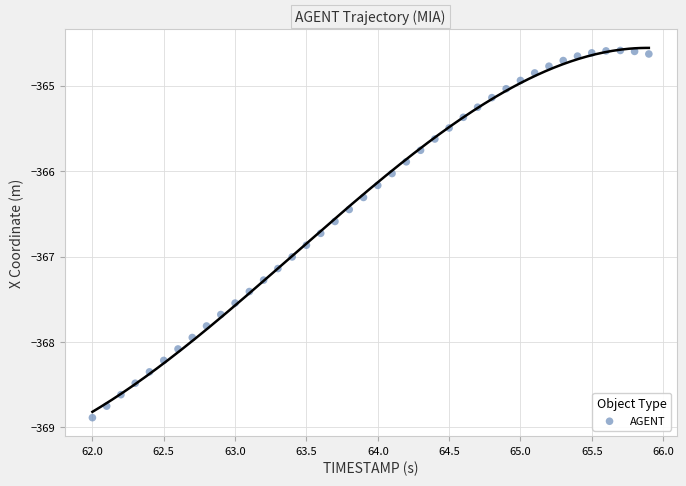

What is the range of X values (max minus min)?

3.9